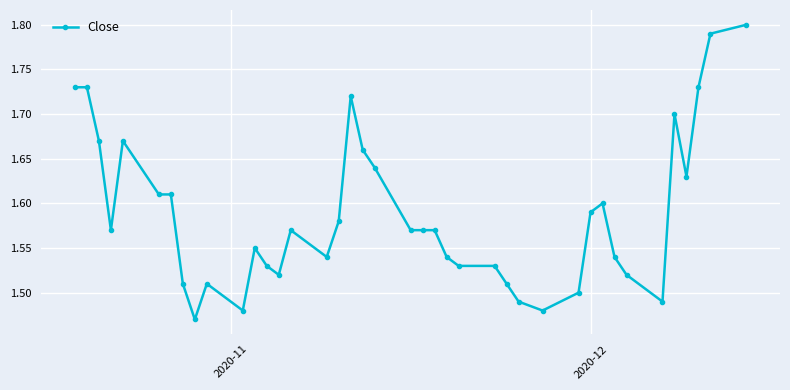

Does the chart have visible grid lines?

Yes